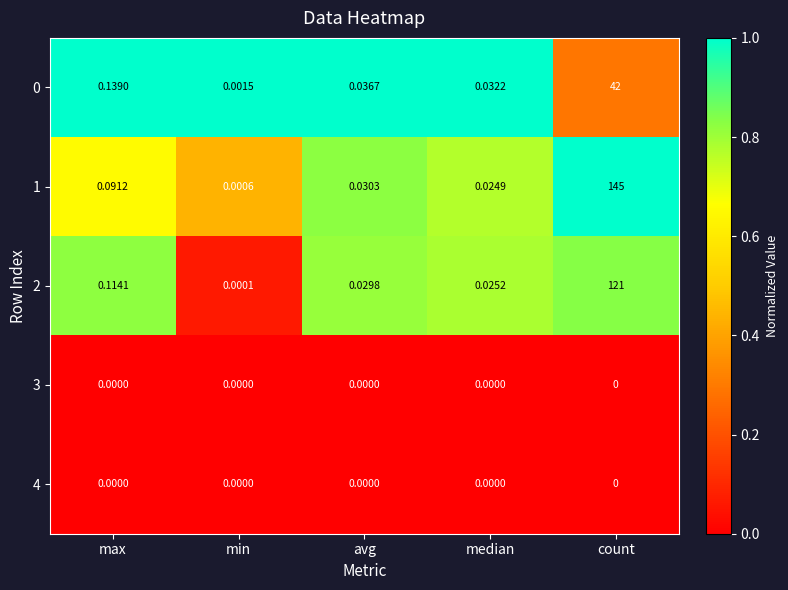

Where is 1 nearest to the value 72?

max